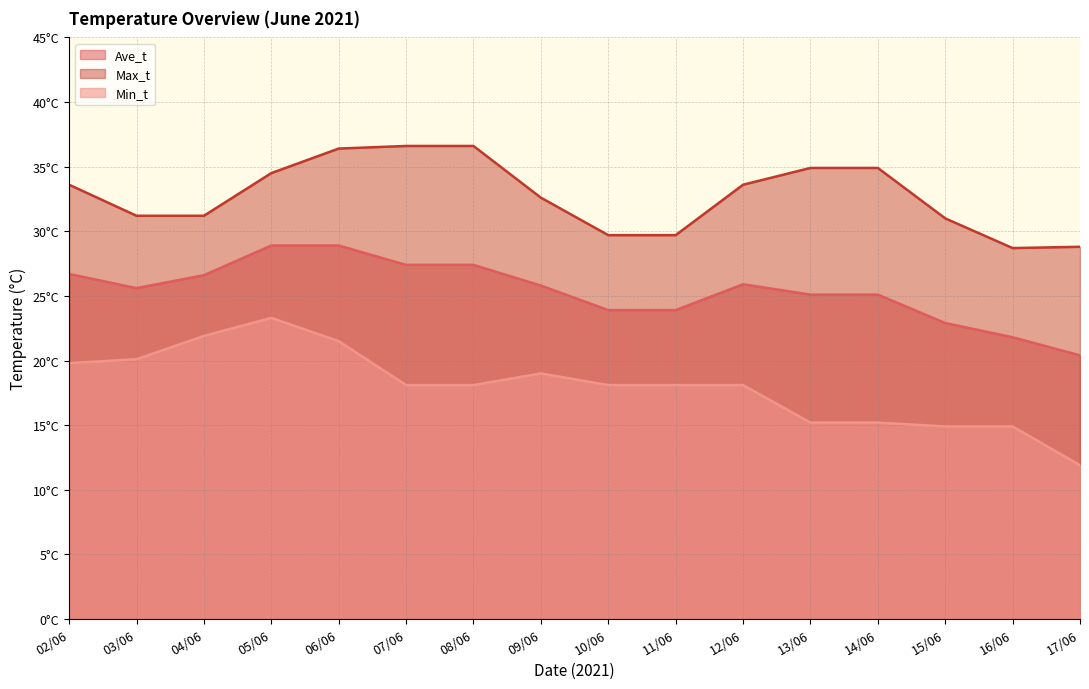

Reading left to right, list all the values displayed in this chart.

Ave_t: 26.7	25.6	26.6	28.9	28.9	27.4	27.4	25.8	23.9	23.9	25.9	25.1	25.1	22.9	21.8	20.4
Max_t: 33.6	31.2	31.2	34.5	36.4	36.6	36.6	32.6	29.7	29.7	33.6	34.9	34.9	31.0	28.7	28.8
Min_t: 19.8	20.1	21.9	23.3	21.5	18.1	18.1	19.0	18.1	18.1	18.1	15.2	15.2	14.9	14.9	11.9